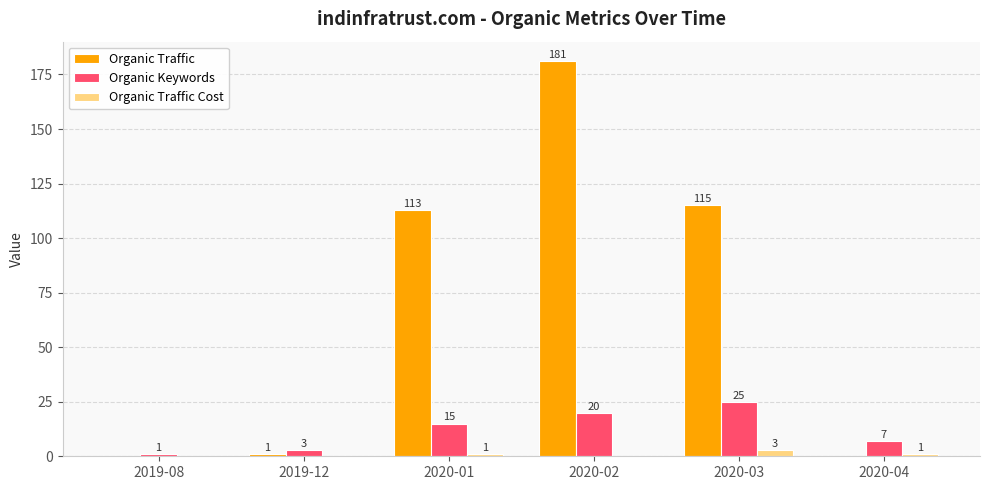

Which series has the widest spread of values?

Organic Traffic